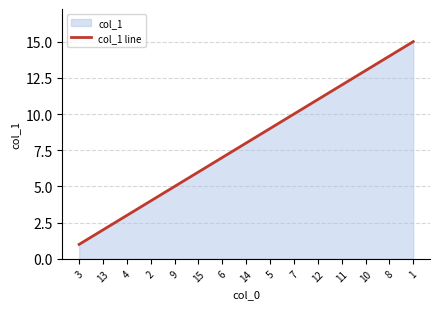

Count the number of categories in the chart.

15